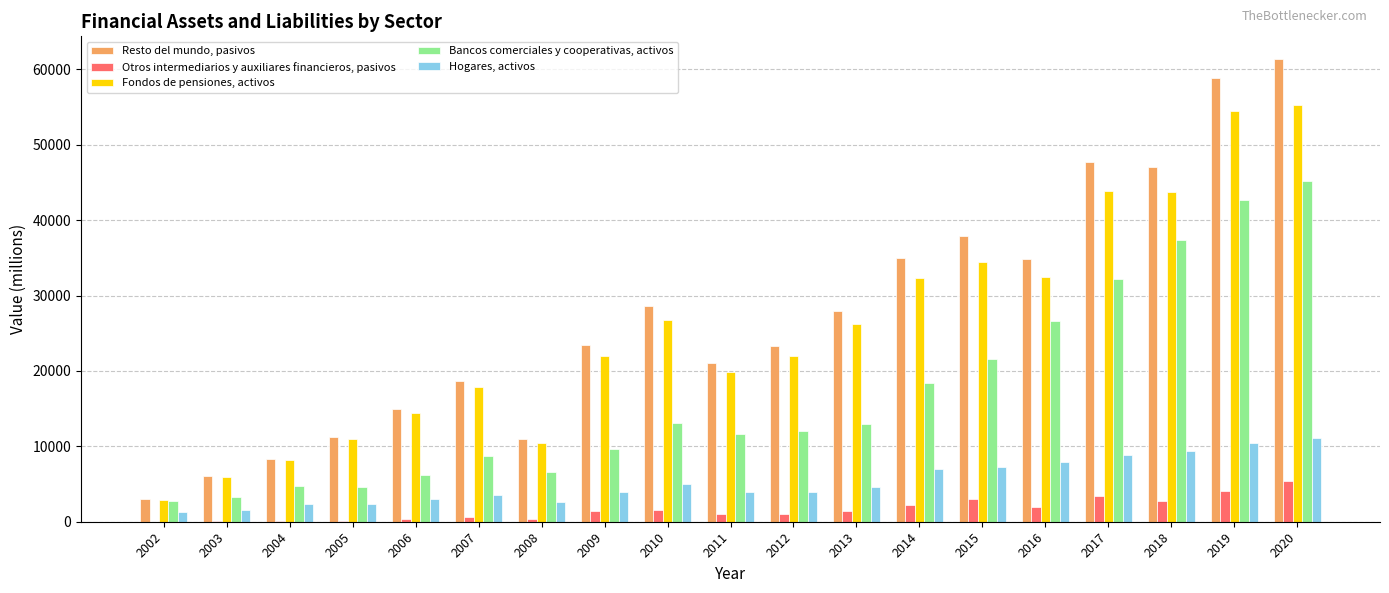

Is the value of Hogares, activos at 2010 greater than the value of Resto del mundo, pasivos at 2019?

No